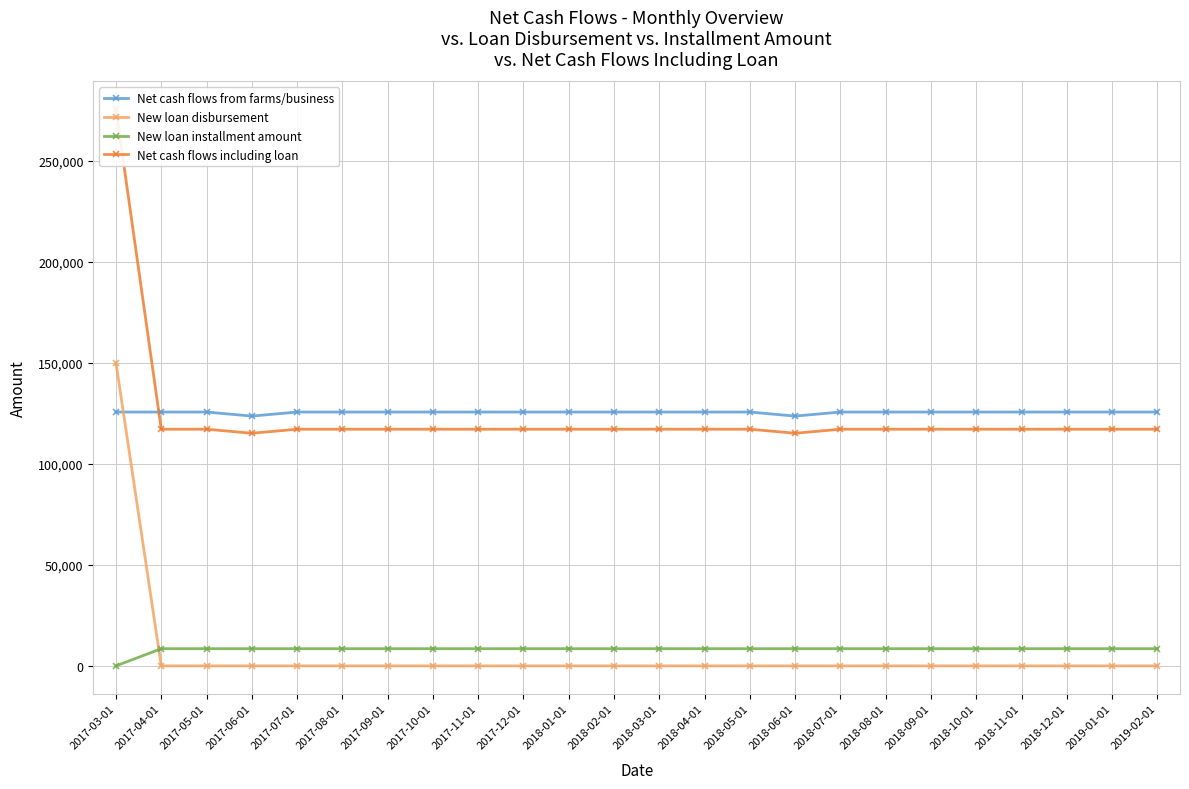

True or false: New loan installment amount and Net cash flows including loan intersect in this chart.

False